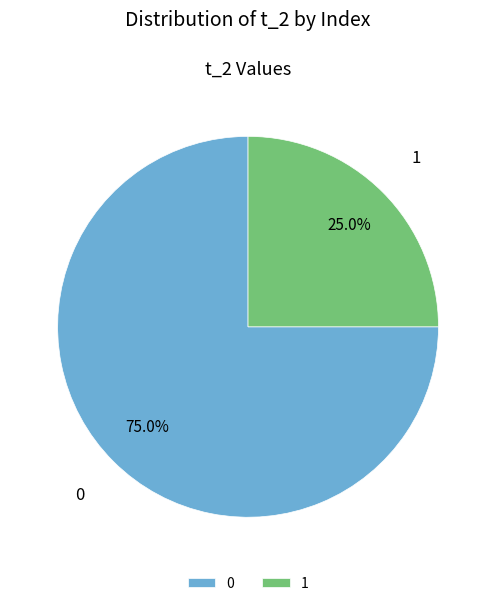

How many slices are in this pie chart?

2